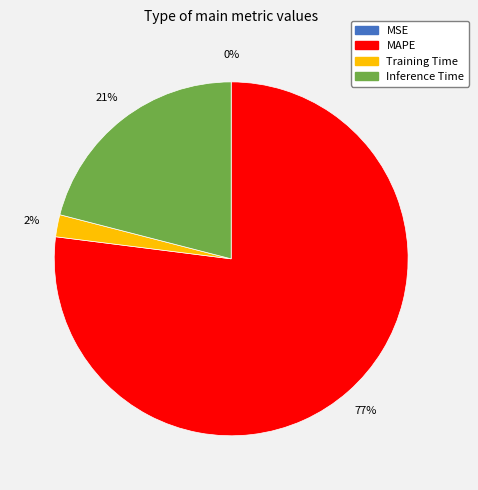

Which slice is the largest?

MAPE